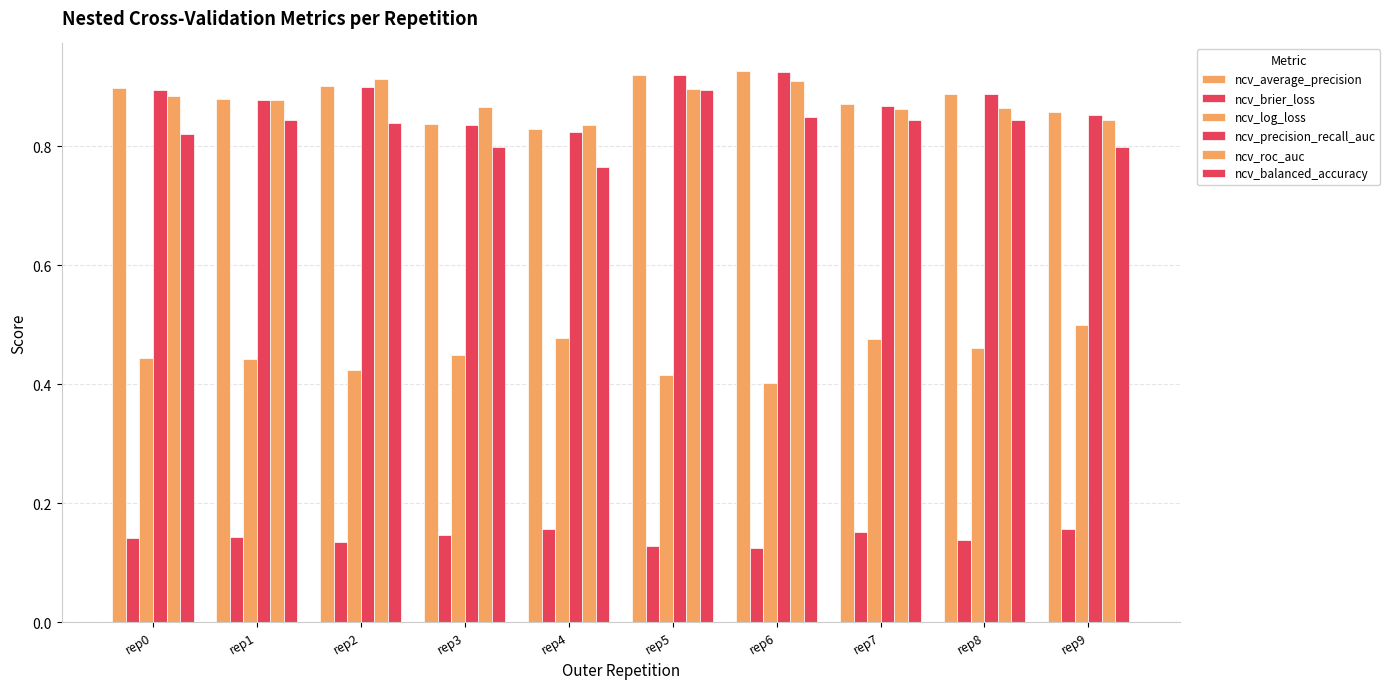

Reading left to right, transcribe all the data shown in this chart.

ncv_average_precision: 0.9	0.9	0.9	0.8	0.8	0.9	0.9	0.9	0.9	0.9
ncv_brier_loss: 0.1	0.1	0.1	0.1	0.2	0.1	0.1	0.2	0.1	0.2
ncv_log_loss: 0.4	0.4	0.4	0.4	0.5	0.4	0.4	0.5	0.5	0.5
ncv_precision_recall_auc: 0.9	0.9	0.9	0.8	0.8	0.9	0.9	0.9	0.9	0.9
ncv_roc_auc: 0.9	0.9	0.9	0.9	0.8	0.9	0.9	0.9	0.9	0.8
ncv_balanced_accuracy: 0.8	0.8	0.8	0.8	0.8	0.9	0.8	0.8	0.8	0.8